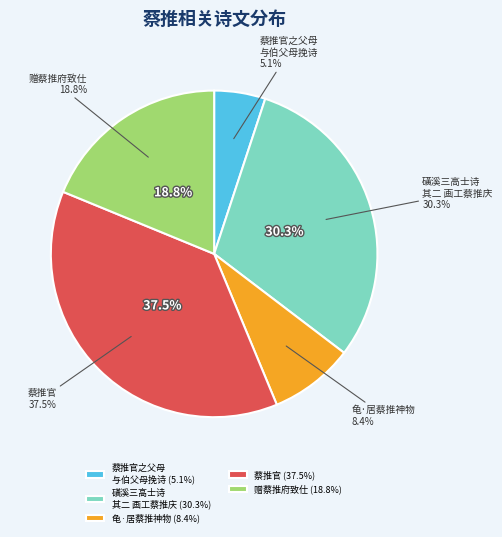

Combined, what portion of the pie is 磺溪三高士诗 其二 画工蔡推庆 and 蔡推官?

67.8%